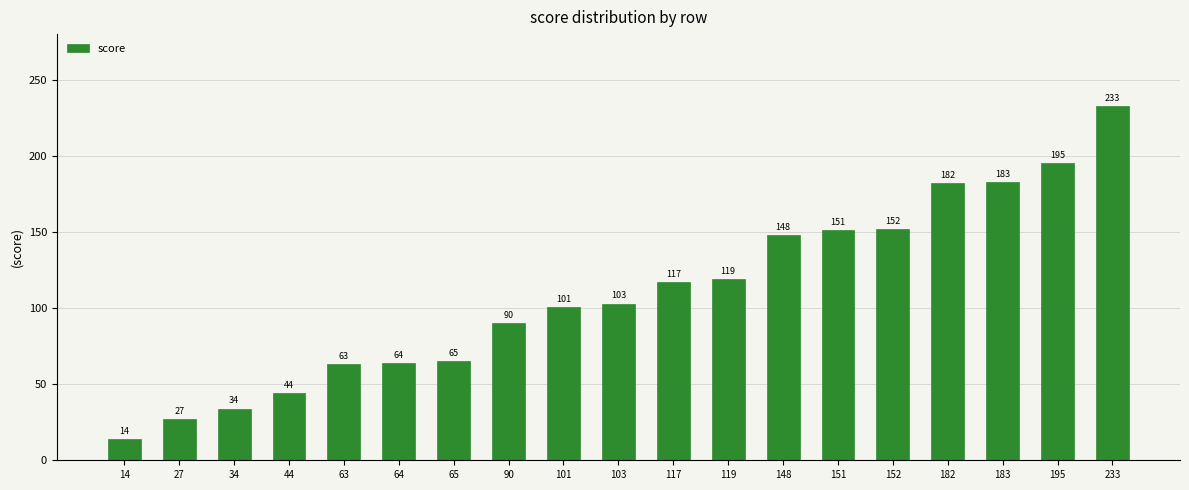

Reading left to right, transcribe all the data shown in this chart.

14=14	27=27	34=34	44=44	63=63	64=64	65=65	90=90	101=101	103=103	117=117	119=119	148=148	151=151	152=152	182=182	183=183	195=195	233=233